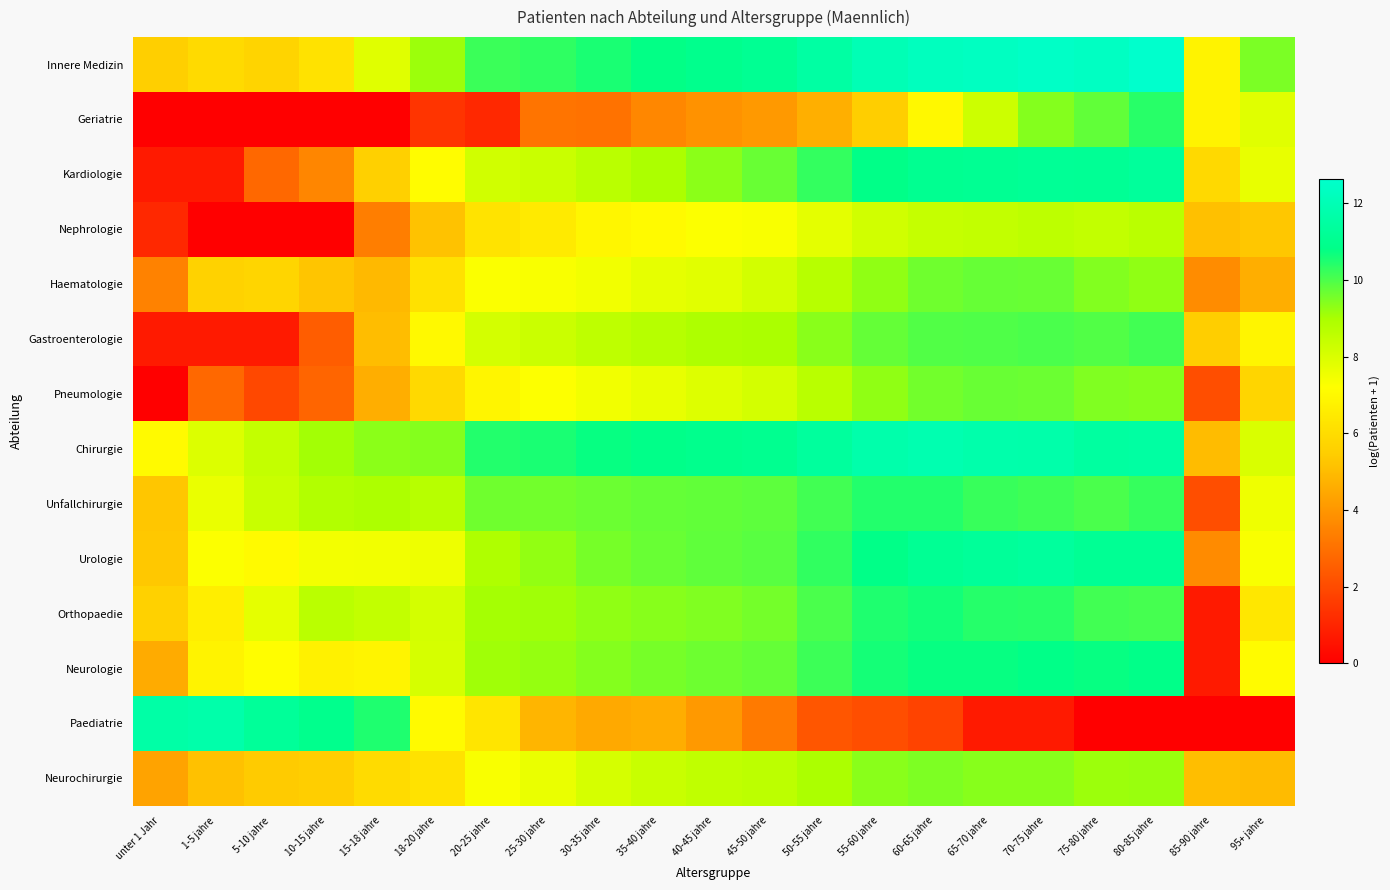

Reading left to right, what are all the values shown in this chart?

Innere Medizin: unter 1 Jahr=5.5	1-5 jahre=5.9	5-10 jahre=5.7	10-15 jahre=6.2	15-18 jahre=7.9	18-20 jahre=9.2	20-25 jahre=10.2	25-30 jahre=10.3	30-35 jahre=10.6	35-40 jahre=10.8	40-45 jahre=11.0	45-50 jahre=11.1	50-55 jahre=11.6	55-60 jahre=12.0	60-65 jahre=12.3	65-70 jahre=12.3	70-75 jahre=12.5	75-80 jahre=12.4	80-85 jahre=12.6	85-90 jahre=6.8	95+ jahre=9.5
Geriatrie: unter 1 Jahr=0.0	1-5 jahre=0.0	5-10 jahre=0.0	10-15 jahre=0.0	15-18 jahre=0.0	18-20 jahre=1.4	20-25 jahre=1.1	25-30 jahre=3.1	30-35 jahre=3.0	35-40 jahre=3.6	40-45 jahre=3.9	45-50 jahre=4.1	50-55 jahre=4.7	55-60 jahre=5.5	60-65 jahre=7.0	65-70 jahre=8.3	70-75 jahre=9.4	75-80 jahre=9.8	80-85 jahre=10.4	85-90 jahre=6.8	95+ jahre=7.8
Kardiologie: unter 1 Jahr=0.7	1-5 jahre=0.7	5-10 jahre=2.8	10-15 jahre=3.6	15-18 jahre=5.6	18-20 jahre=7.1	20-25 jahre=8.2	25-30 jahre=8.3	30-35 jahre=8.7	35-40 jahre=9.0	40-45 jahre=9.3	45-50 jahre=9.7	50-55 jahre=10.3	55-60 jahre=10.8	60-65 jahre=11.1	65-70 jahre=11.1	70-75 jahre=11.2	75-80 jahre=11.2	80-85 jahre=11.3	85-90 jahre=5.9	95+ jahre=7.7
Nephrologie: unter 1 Jahr=1.1	1-5 jahre=0.0	5-10 jahre=0.0	10-15 jahre=0.0	15-18 jahre=3.4	18-20 jahre=5.2	20-25 jahre=6.2	25-30 jahre=6.5	30-35 jahre=6.9	35-40 jahre=7.0	40-45 jahre=7.3	45-50 jahre=7.3	50-55 jahre=7.8	55-60 jahre=8.2	60-65 jahre=8.4	65-70 jahre=8.5	70-75 jahre=8.6	75-80 jahre=8.5	80-85 jahre=8.7	85-90 jahre=5.1	95+ jahre=5.3
Haematologie: unter 1 Jahr=3.5	1-5 jahre=5.6	5-10 jahre=5.8	10-15 jahre=5.2	15-18 jahre=4.9	18-20 jahre=6.2	20-25 jahre=7.3	25-30 jahre=7.3	30-35 jahre=7.5	35-40 jahre=7.7	40-45 jahre=7.8	45-50 jahre=8.1	50-55 jahre=8.7	55-60 jahre=9.3	60-65 jahre=9.6	65-70 jahre=9.7	70-75 jahre=9.7	75-80 jahre=9.4	80-85 jahre=9.3	85-90 jahre=3.7	95+ jahre=4.6
Gastroenterologie: unter 1 Jahr=0.7	1-5 jahre=0.7	5-10 jahre=0.7	10-15 jahre=2.5	15-18 jahre=5.0	18-20 jahre=7.0	20-25 jahre=8.1	25-30 jahre=8.3	30-35 jahre=8.6	35-40 jahre=8.7	40-45 jahre=8.9	45-50 jahre=9.0	50-55 jahre=9.4	55-60 jahre=9.8	60-65 jahre=10.0	65-70 jahre=10.0	70-75 jahre=10.0	75-80 jahre=9.9	80-85 jahre=10.1	85-90 jahre=5.5	95+ jahre=6.9
Pneumologie: unter 1 Jahr=0.0	1-5 jahre=2.8	5-10 jahre=1.9	10-15 jahre=2.7	15-18 jahre=4.6	18-20 jahre=5.9	20-25 jahre=6.9	25-30 jahre=7.2	30-35 jahre=7.5	35-40 jahre=7.7	40-45 jahre=7.9	45-50 jahre=8.1	50-55 jahre=8.7	55-60 jahre=9.3	60-65 jahre=9.6	65-70 jahre=9.7	70-75 jahre=9.7	75-80 jahre=9.5	80-85 jahre=9.4	85-90 jahre=2.1	95+ jahre=5.7
Chirurgie: unter 1 Jahr=7.0	1-5 jahre=7.9	5-10 jahre=8.5	10-15 jahre=9.1	15-18 jahre=9.3	18-20 jahre=9.4	20-25 jahre=10.4	25-30 jahre=10.5	30-35 jahre=10.7	35-40 jahre=10.9	40-45 jahre=11.0	45-50 jahre=11.0	50-55 jahre=11.4	55-60 jahre=11.8	60-65 jahre=11.9	65-70 jahre=11.8	70-75 jahre=11.7	75-80 jahre=11.5	80-85 jahre=11.5	85-90 jahre=5.0	95+ jahre=8.0
Unfallchirurgie: unter 1 Jahr=5.3	1-5 jahre=7.7	5-10 jahre=8.4	10-15 jahre=8.8	15-18 jahre=8.9	18-20 jahre=8.7	20-25 jahre=9.6	25-30 jahre=9.6	30-35 jahre=9.7	35-40 jahre=9.7	40-45 jahre=9.8	45-50 jahre=9.8	50-55 jahre=10.1	55-60 jahre=10.4	60-65 jahre=10.4	65-70 jahre=10.2	70-75 jahre=10.1	75-80 jahre=10.0	80-85 jahre=10.2	85-90 jahre=2.1	95+ jahre=7.5
Urologie: unter 1 Jahr=5.3	1-5 jahre=7.3	5-10 jahre=7.0	10-15 jahre=7.5	15-18 jahre=7.5	18-20 jahre=7.6	20-25 jahre=8.9	25-30 jahre=9.3	30-35 jahre=9.6	35-40 jahre=9.7	40-45 jahre=9.8	45-50 jahre=9.9	50-55 jahre=10.3	55-60 jahre=10.8	60-65 jahre=11.1	65-70 jahre=11.3	70-75 jahre=11.4	75-80 jahre=11.1	80-85 jahre=11.1	85-90 jahre=3.7	95+ jahre=7.3
Orthopaedie: unter 1 Jahr=5.6	1-5 jahre=6.7	5-10 jahre=7.7	10-15 jahre=8.7	15-18 jahre=8.5	18-20 jahre=8.1	20-25 jahre=9.1	25-30 jahre=9.1	30-35 jahre=9.3	35-40 jahre=9.4	40-45 jahre=9.5	45-50 jahre=9.6	50-55 jahre=10.0	55-60 jahre=10.5	60-65 jahre=10.6	65-70 jahre=10.4	70-75 jahre=10.4	75-80 jahre=10.1	80-85 jahre=10.1	85-90 jahre=0.7	95+ jahre=6.4
Neurologie: unter 1 Jahr=4.6	1-5 jahre=6.8	5-10 jahre=7.2	10-15 jahre=6.7	15-18 jahre=6.8	18-20 jahre=8.1	20-25 jahre=9.1	25-30 jahre=9.2	30-35 jahre=9.4	35-40 jahre=9.5	40-45 jahre=9.7	45-50 jahre=9.8	50-55 jahre=10.2	55-60 jahre=10.6	60-65 jahre=10.7	65-70 jahre=10.7	70-75 jahre=10.8	75-80 jahre=10.7	80-85 jahre=10.9	85-90 jahre=0.7	95+ jahre=7.1
Paediatrie: unter 1 Jahr=11.6	1-5 jahre=11.7	5-10 jahre=11.3	10-15 jahre=11.0	15-18 jahre=10.5	18-20 jahre=7.1	20-25 jahre=6.3	25-30 jahre=4.8	30-35 jahre=4.5	35-40 jahre=4.6	40-45 jahre=4.1	45-50 jahre=3.3	50-55 jahre=2.3	55-60 jahre=2.1	60-65 jahre=1.8	65-70 jahre=0.7	70-75 jahre=0.7	75-80 jahre=0.0	80-85 jahre=0.0	85-90 jahre=0.0	95+ jahre=0.0
Neurochirurgie: unter 1 Jahr=4.3	1-5 jahre=5.1	5-10 jahre=5.4	10-15 jahre=5.5	15-18 jahre=5.9	18-20 jahre=6.2	20-25 jahre=7.3	25-30 jahre=7.6	30-35 jahre=8.1	35-40 jahre=8.4	40-45 jahre=8.5	45-50 jahre=8.6	50-55 jahre=9.0	55-60 jahre=9.4	60-65 jahre=9.5	65-70 jahre=9.4	70-75 jahre=9.4	75-80 jahre=9.2	80-85 jahre=9.2	85-90 jahre=5.1	95+ jahre=5.0